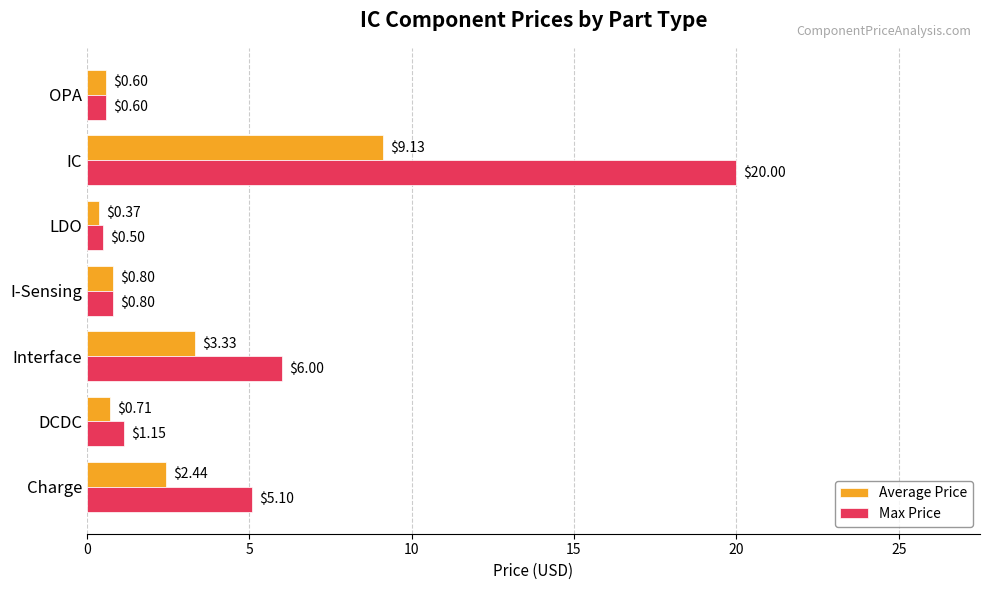

At how many categories does at least one series exceed 3?

3